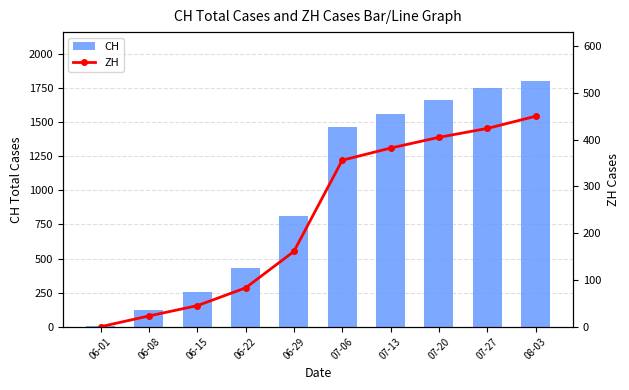

How many groups of bars are there?

10